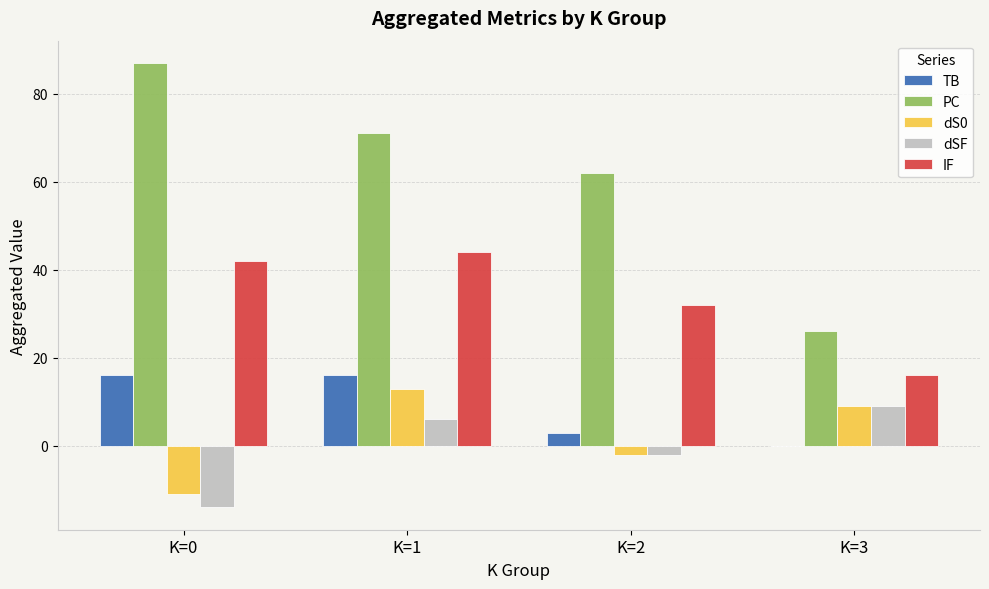

What is the sum of the dS0 values at K=2 and K=0?

-13